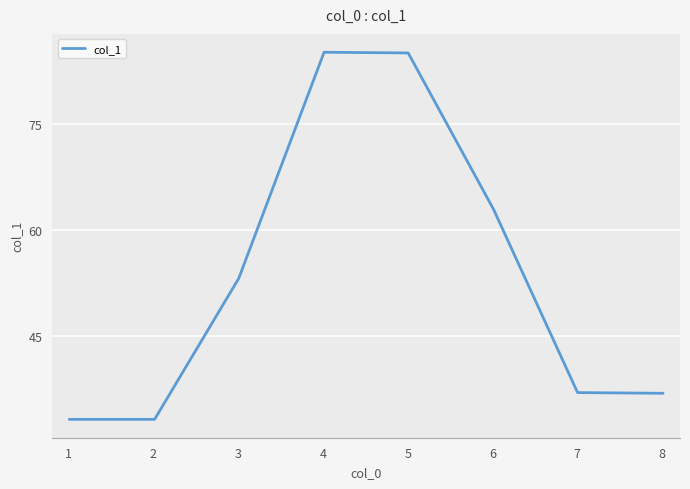

How many lines are shown in the chart?

1